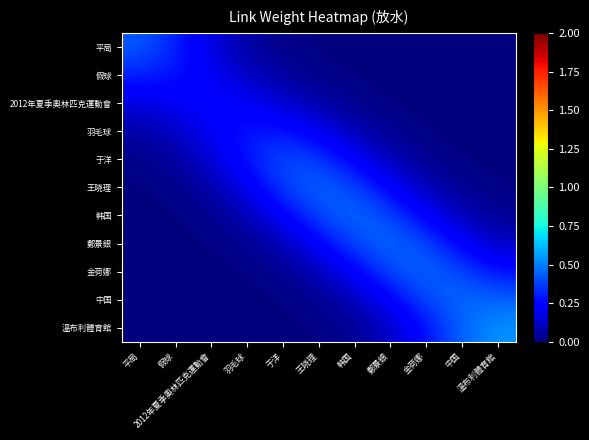

At 溫布利體育館, list the series in order from largest to smallest.

溫布利體育館, 中国, 金荷娜, 鄭景銀, 韩国, 王晓理, 于洋, 羽毛球, 2012年夏季奧林匹克運動會, 假球, 平局